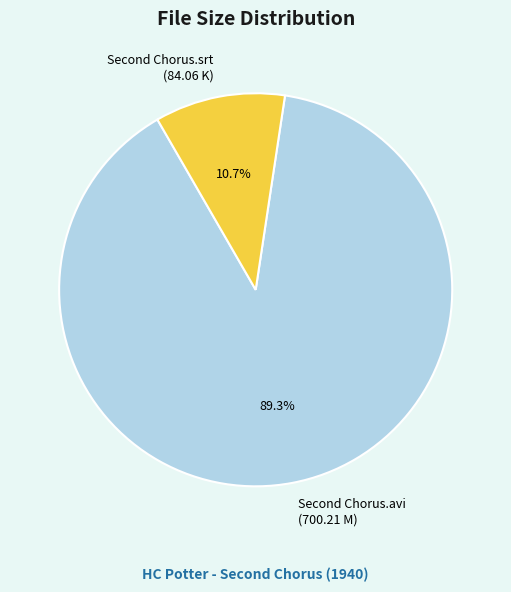

Which category has the smallest portion of the pie?

Second Chorus.srt (84.06 K)